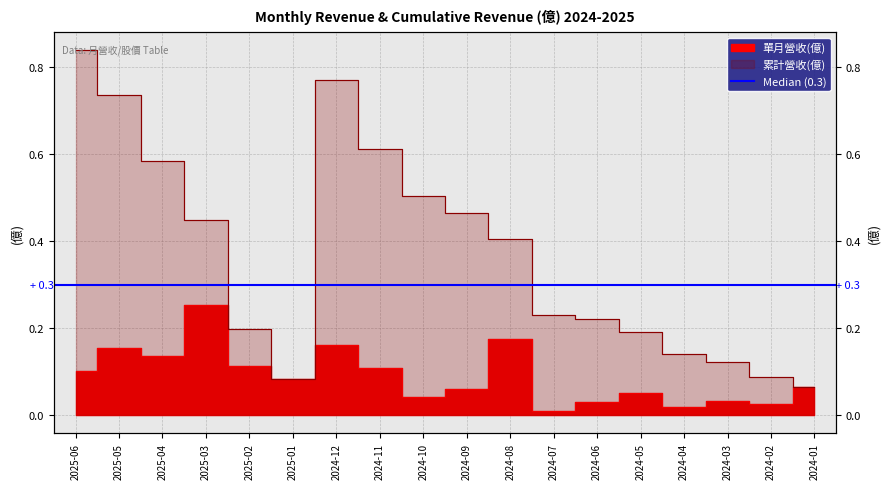

Rank the categories by 累計營收(億) value from lowest to highest.

2024-01, 2025-01, 2024-02, 2024-03, 2024-04, 2024-05, 2025-02, 2024-06, 2024-07, 2024-08, 2025-03, 2024-09, 2024-10, 2025-04, 2024-11, 2025-05, 2024-12, 2025-06